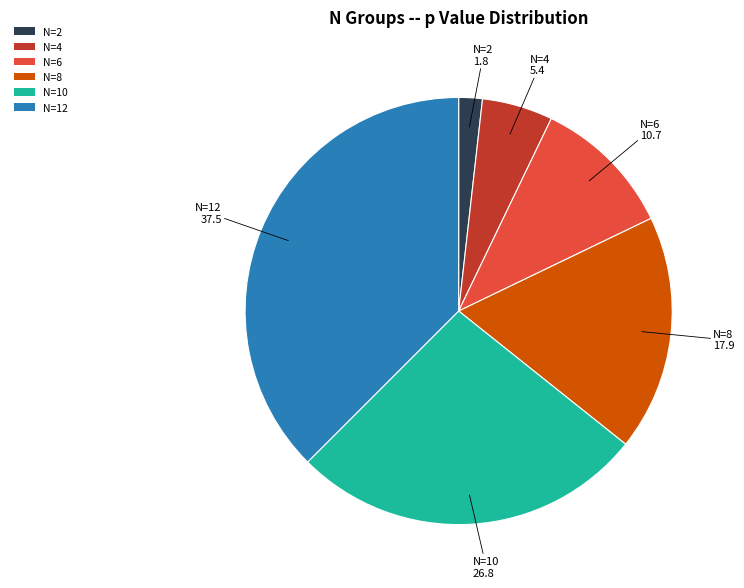

How many segments does this pie chart have?

6